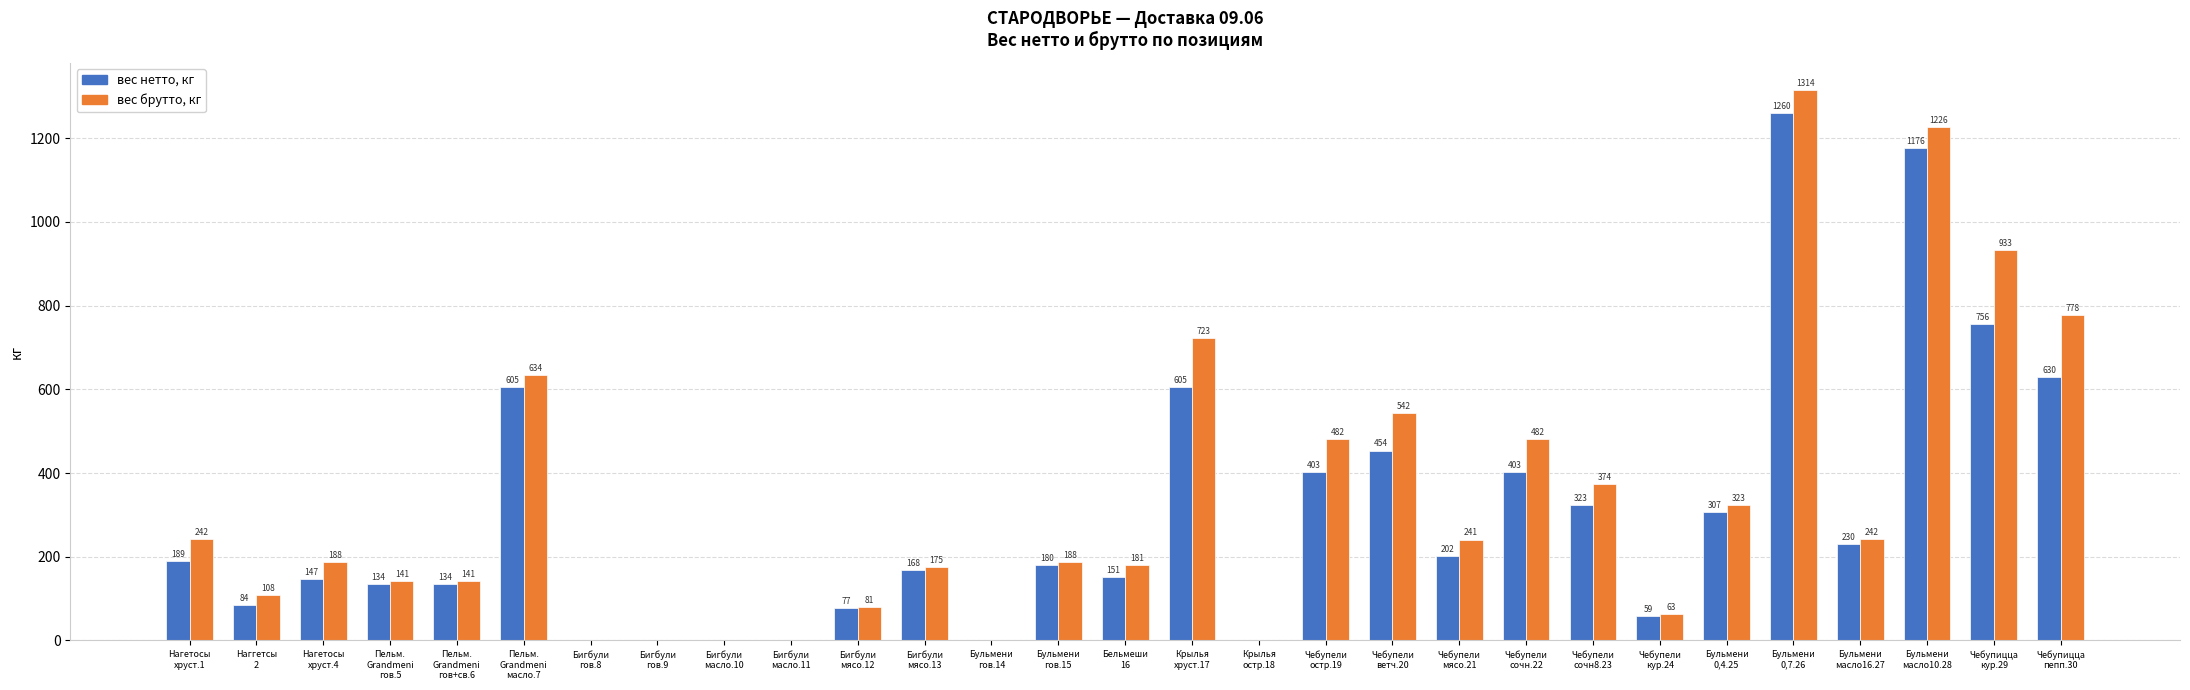

What is the sum of all вес нетто, кг values?

8677.0